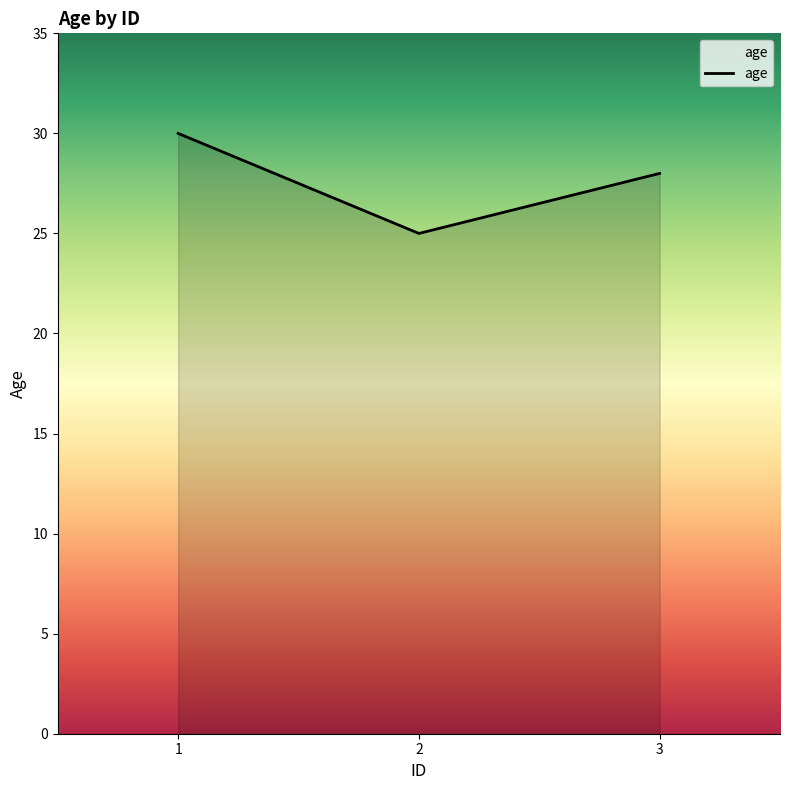

Reading left to right, what are all the values shown in this chart?

1=30	2=25	3=28